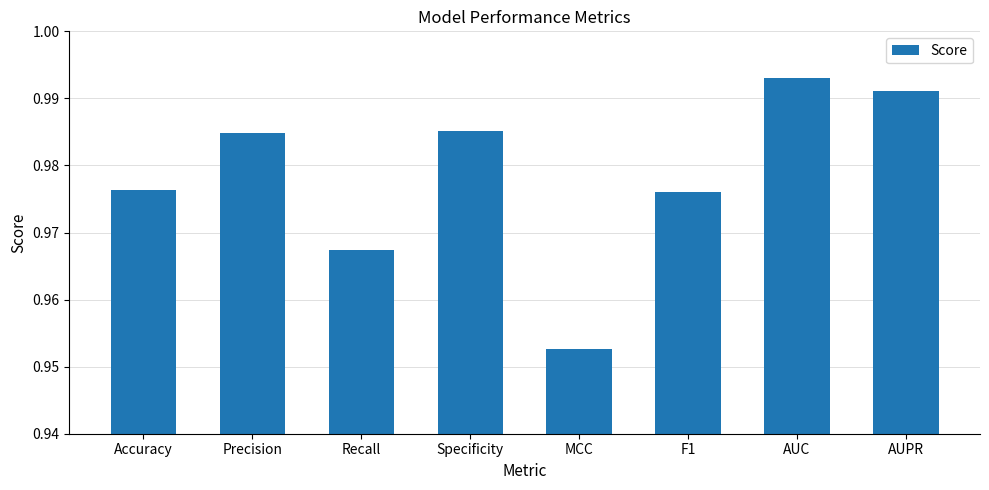

What is the sum of all values?

7.8